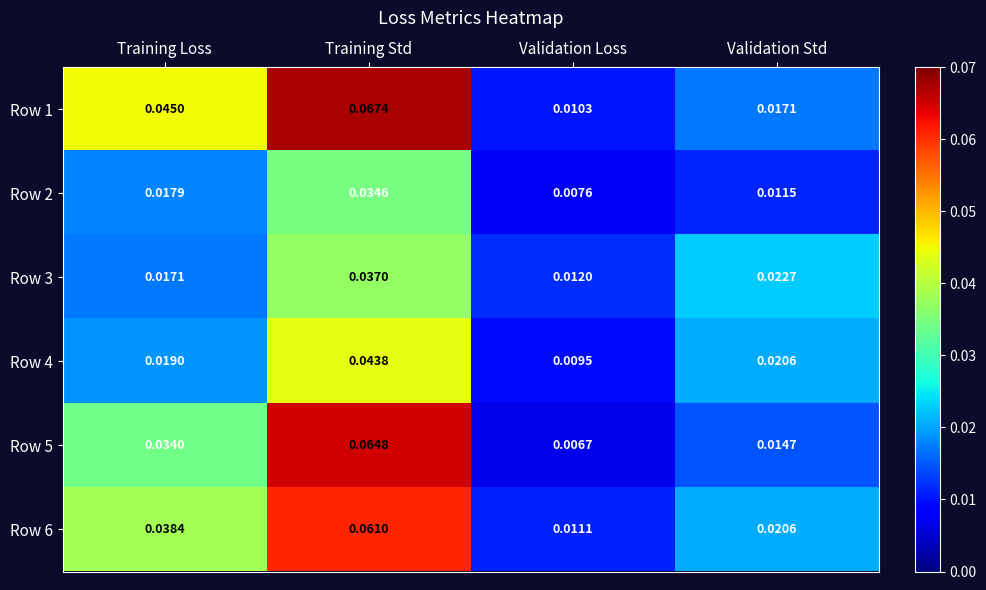

Where is Row 4 nearest to the value 0?

Validation Loss